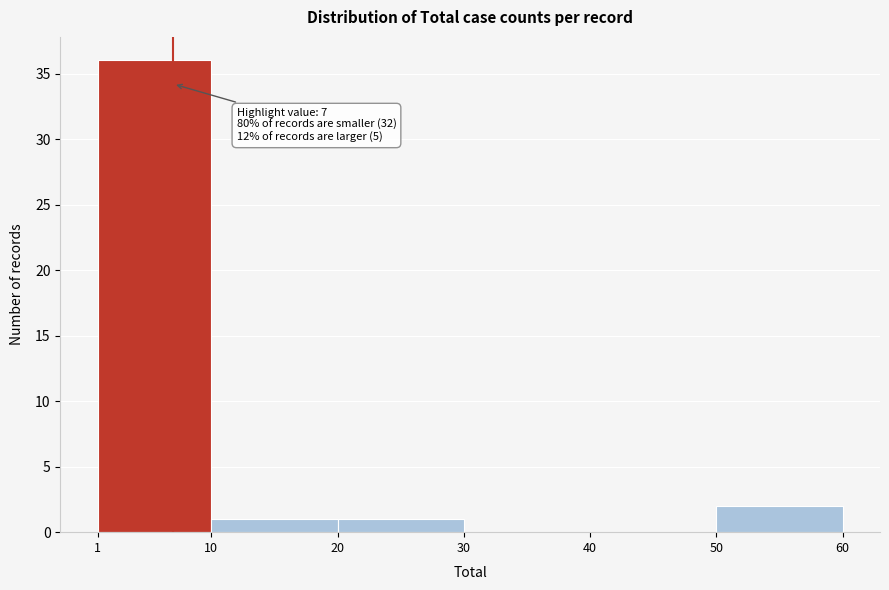

Which range on the x-axis has the tallest bar?

1 to 10